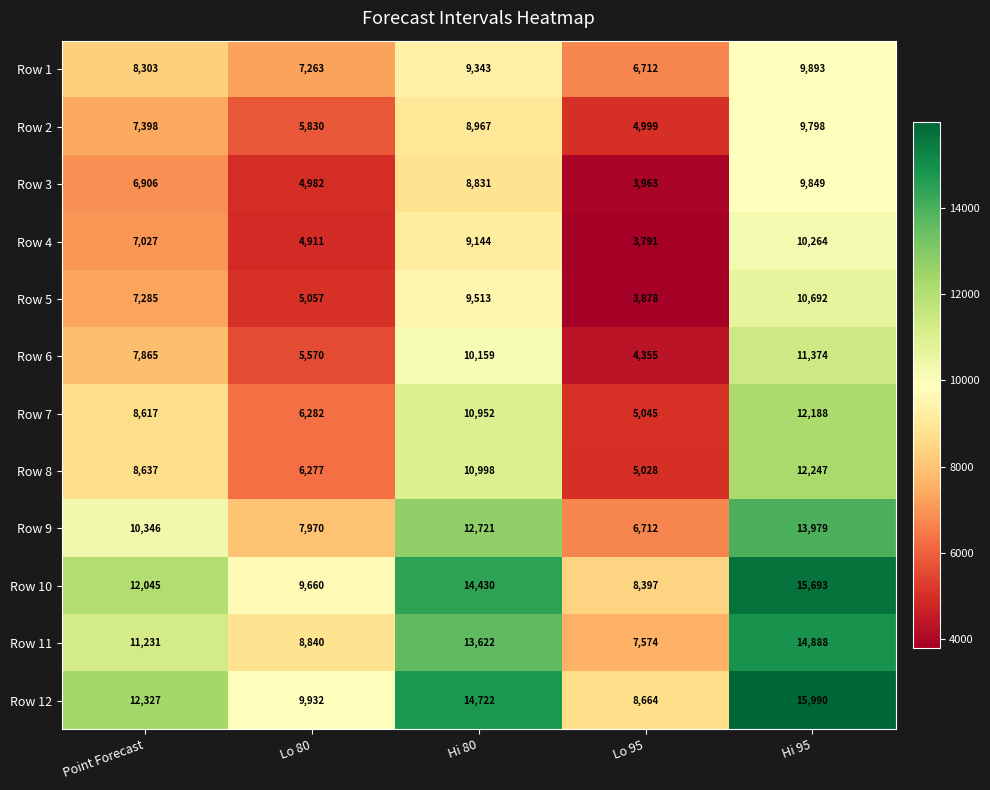

Is it true that Row 6 equals 16254 at Hi 80?

False